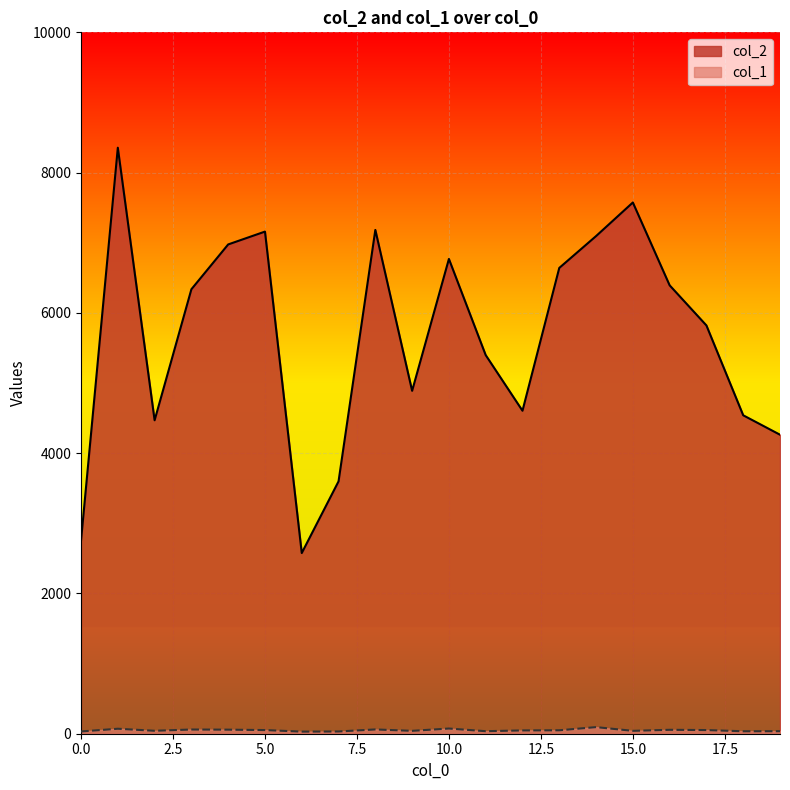

The value of col_1 at 5 is 15. True or false?

False